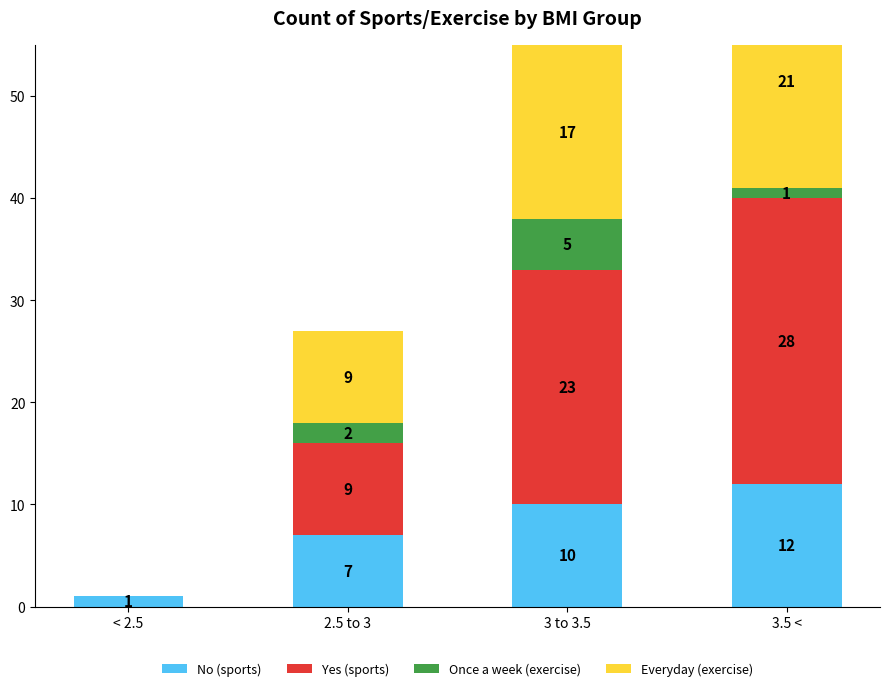

Which series has the widest spread of values?

Yes (sports)